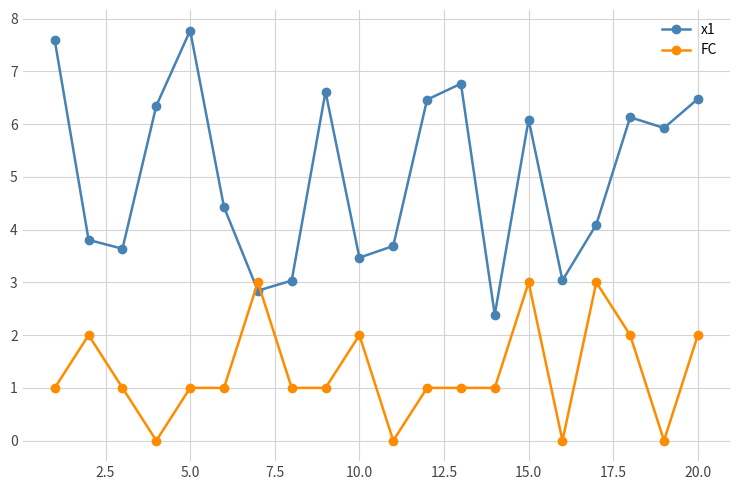

Which series has the largest range (max minus min)?

x1